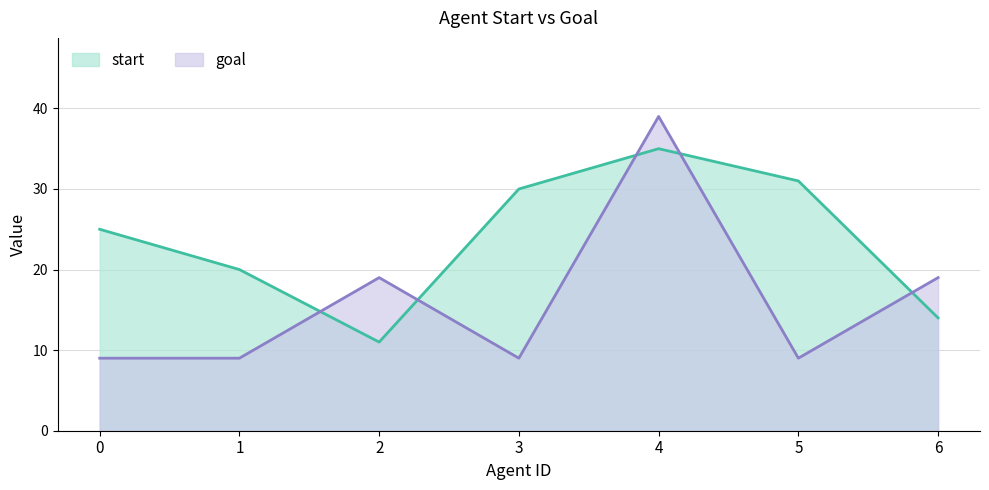

Which series has the largest total across all categories?

start